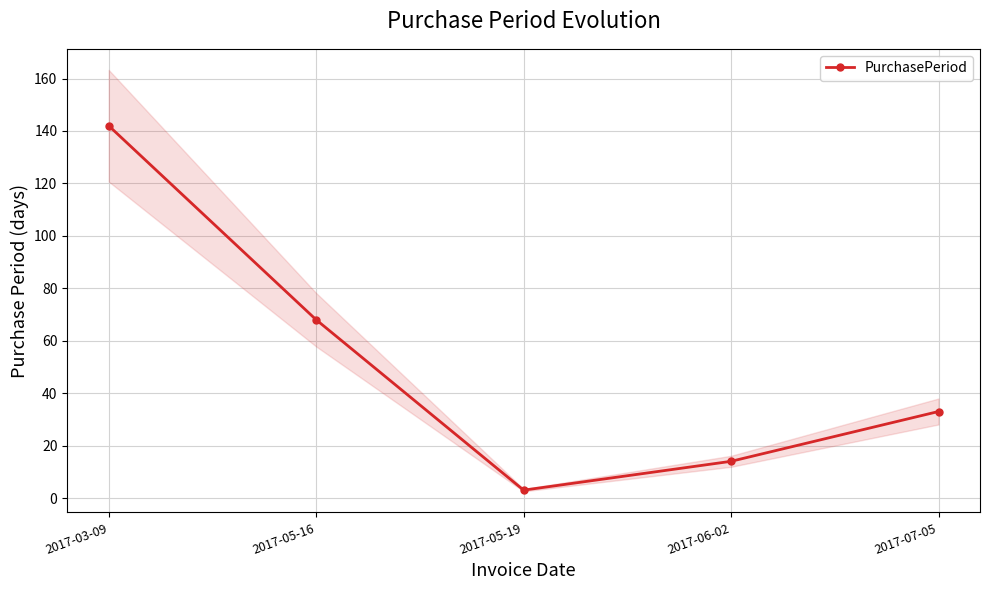

How many interior local valleys (lower than both neighbors) does the data have?

1